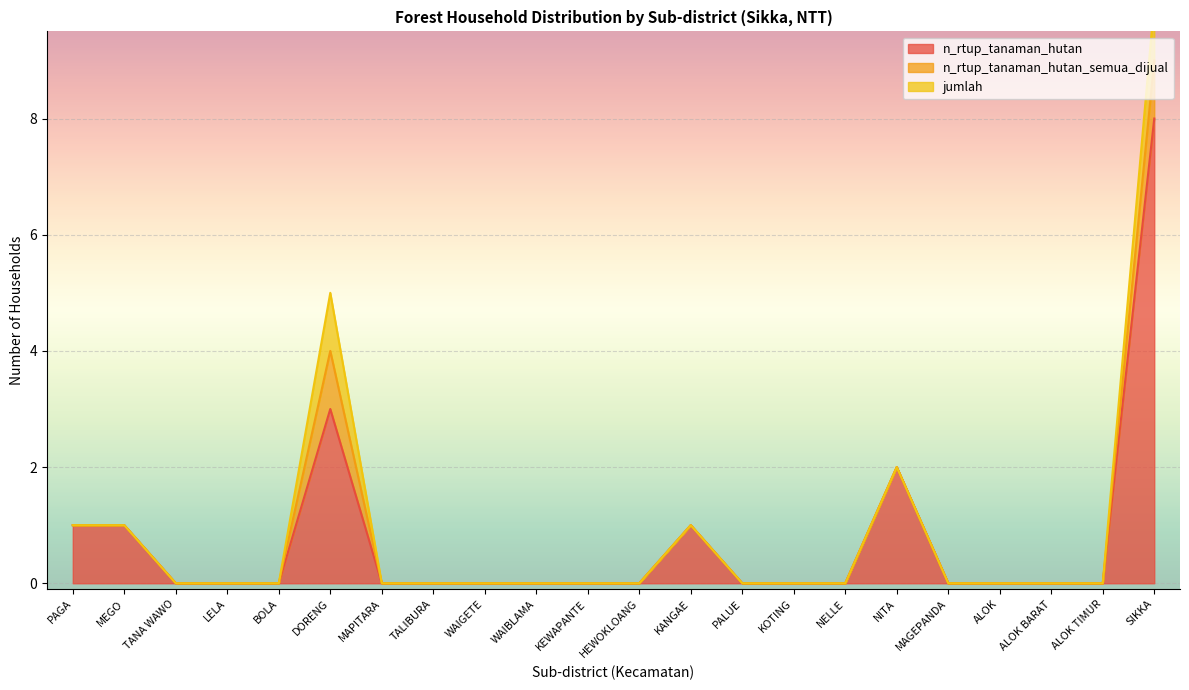

The n_rtup_tanaman_hutan series shows 3 at KEWAPANTE. True or false?

False